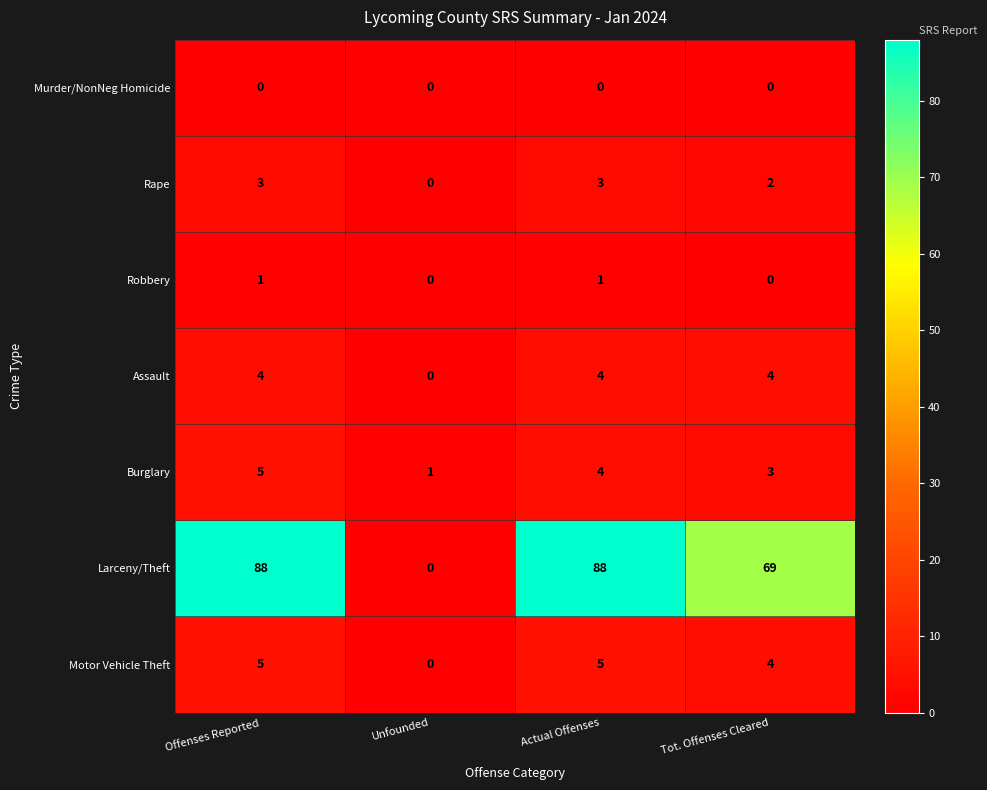

What is the difference between the highest and lowest values at Tot. Offenses Cleared?

69